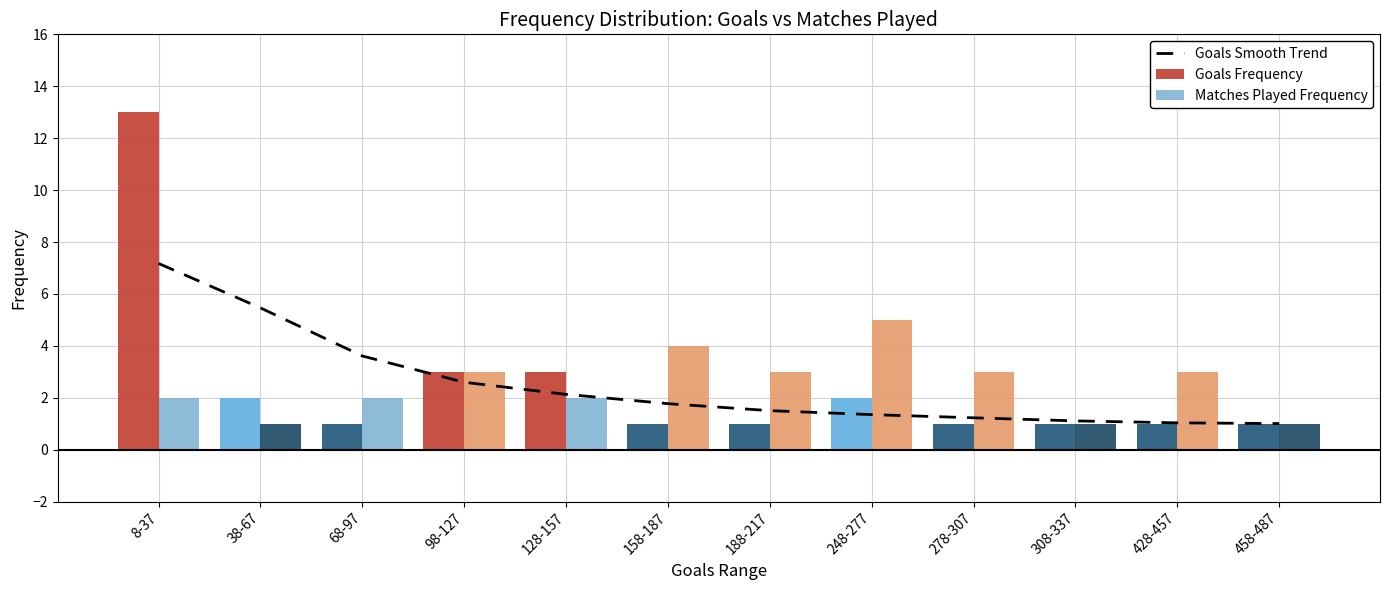

What is the label of the 7th bar from the right?

158-187